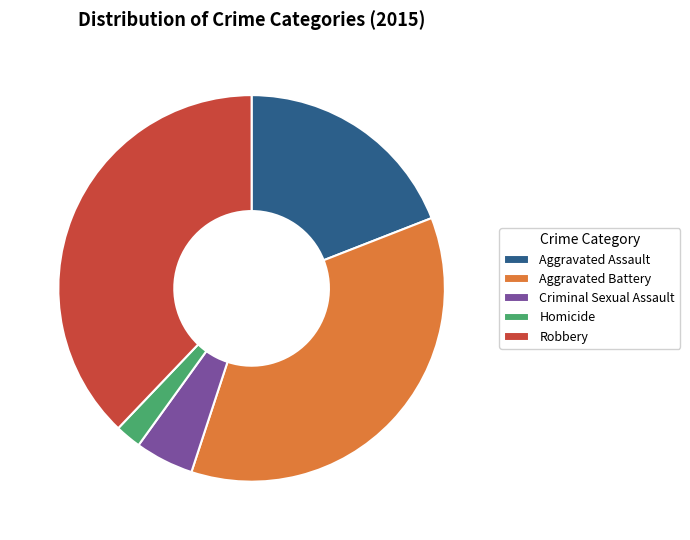

Rank the categories by value from highest to lowest.

Robbery, Aggravated Battery, Aggravated Assault, Criminal Sexual Assault, Homicide